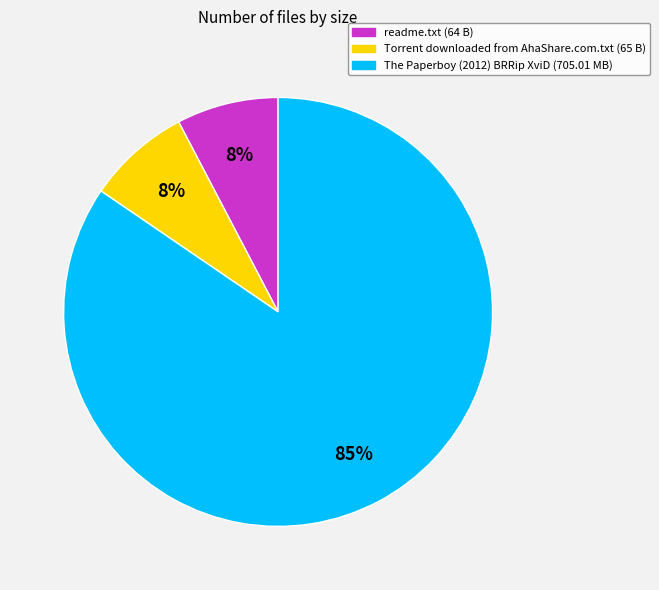

Is The Paperboy (2012) BRRip XviD the majority of the pie?

Yes